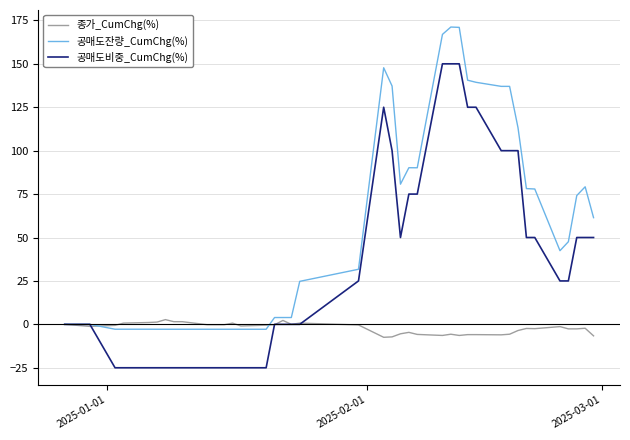

Which series has the largest total across all categories?

공매도잔량_CumChg(%)